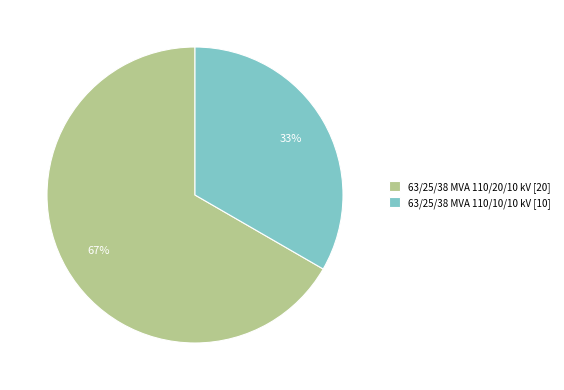

True or false: 63/25/38 MVA 110/10/10 kV accounts for 33% of the total.

True